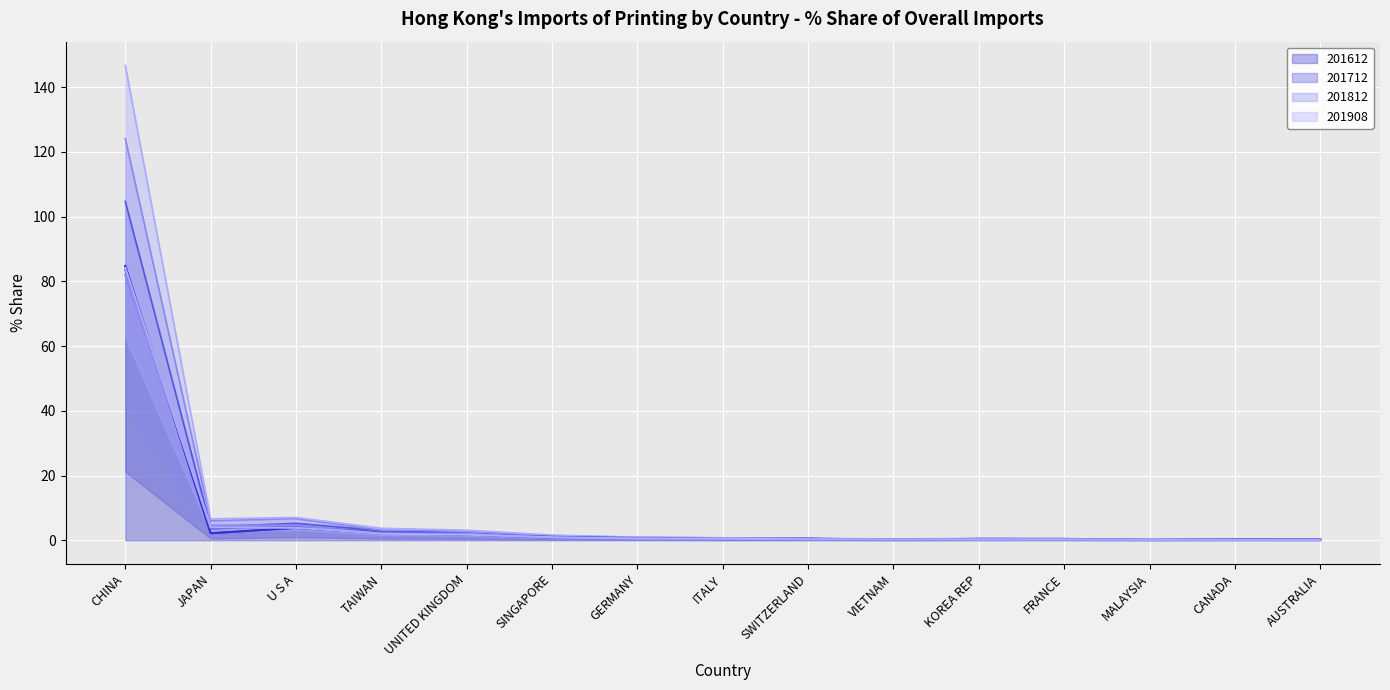

At which category is the sum across all series the highest?

CHINA